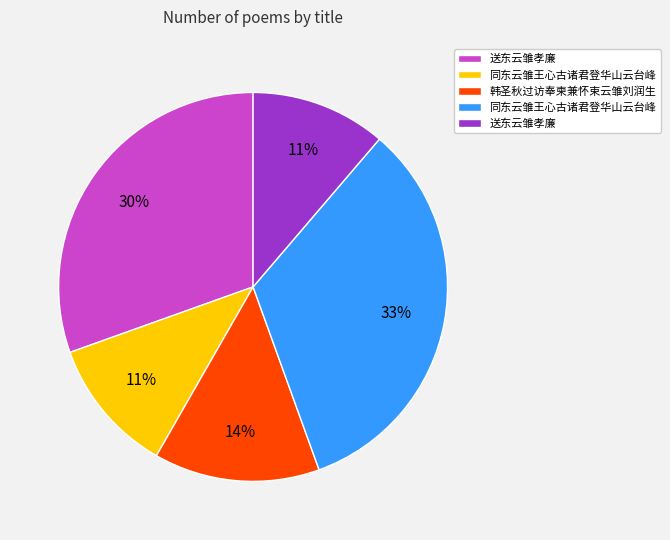

Does any single category account for the majority?

No